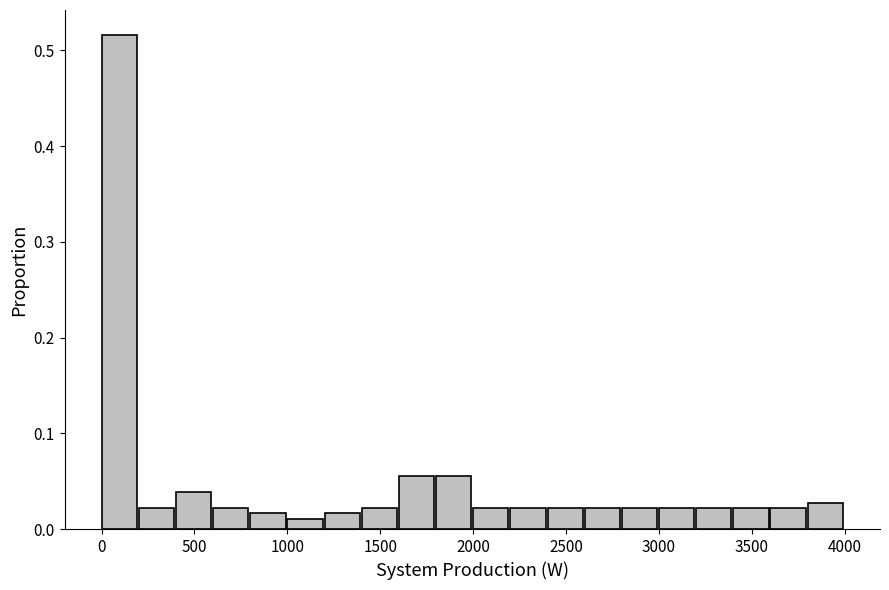

Reading left to right, transcribe this chart: for each bar, give the range it covers on the x-axis and its height. The values are not printed on the chart, so give them approximately, as read against the axis.

0 to 200: 0.52
200 to 400: 0.02
400 to 600: 0.04
600 to 800: 0.02
800 to 1000: 0.02
1000 to 1200: 0.01
1200 to 1400: 0.02
1400 to 1600: 0.02
1600 to 1800: 0.05
1800 to 2000: 0.05
2000 to 2200: 0.02
2200 to 2400: 0.02
2400 to 2600: 0.02
2600 to 2800: 0.02
2800 to 3000: 0.02
3000 to 3200: 0.02
3200 to 3400: 0.02
3400 to 3600: 0.02
3600 to 3800: 0.02
3800 to 4000: 0.03